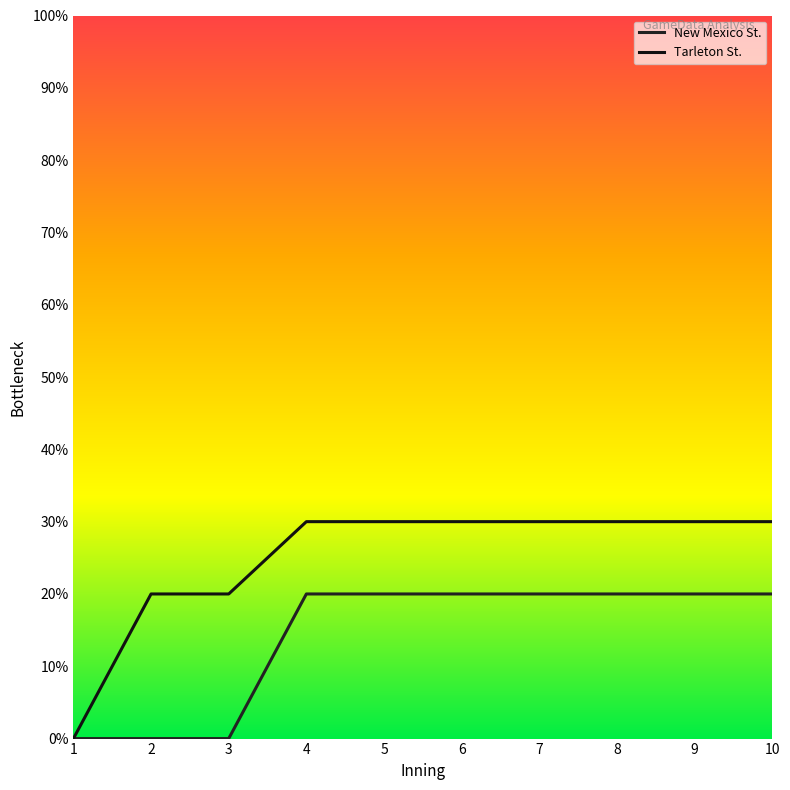

Reading left to right, transcribe all the data shown in this chart.

New Mexico St.: 0	0	0	2	2	2	2	2	2	2
Tarleton St.: 0	2	2	3	3	3	3	3	3	3